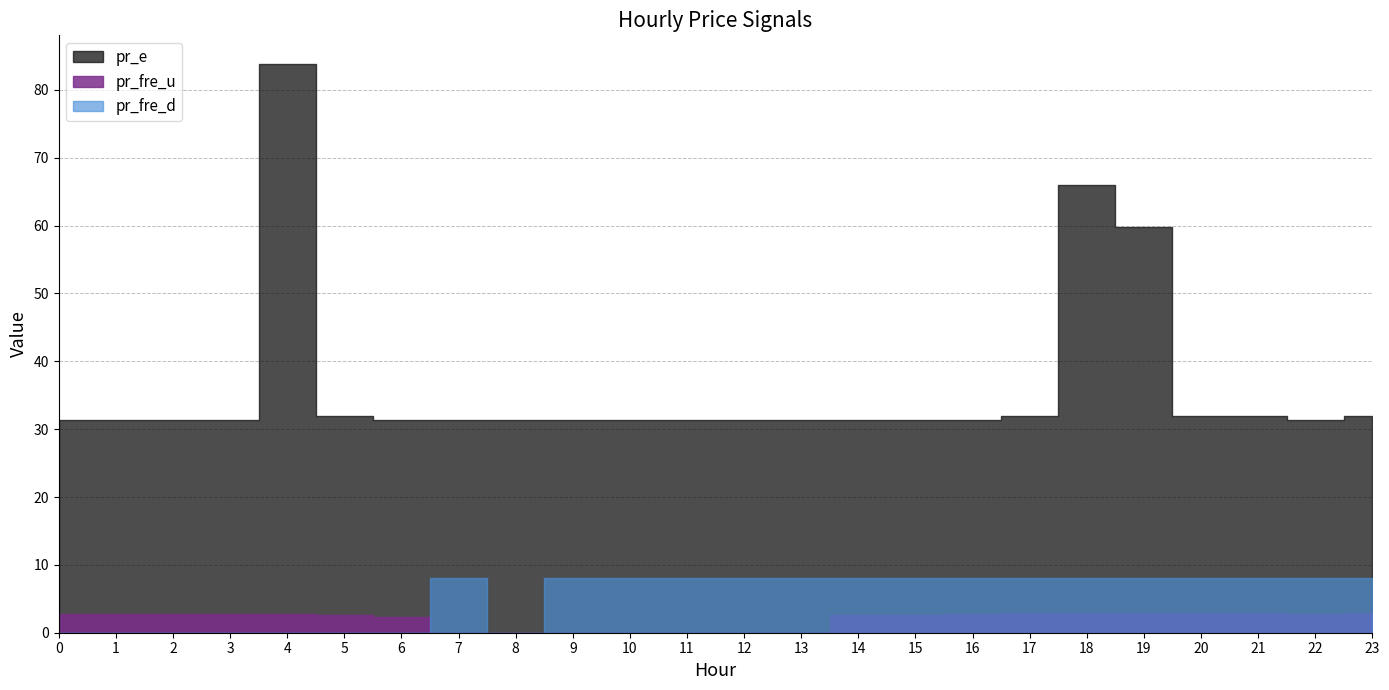

What is the highest value of the pr_fre_u series?

2.8